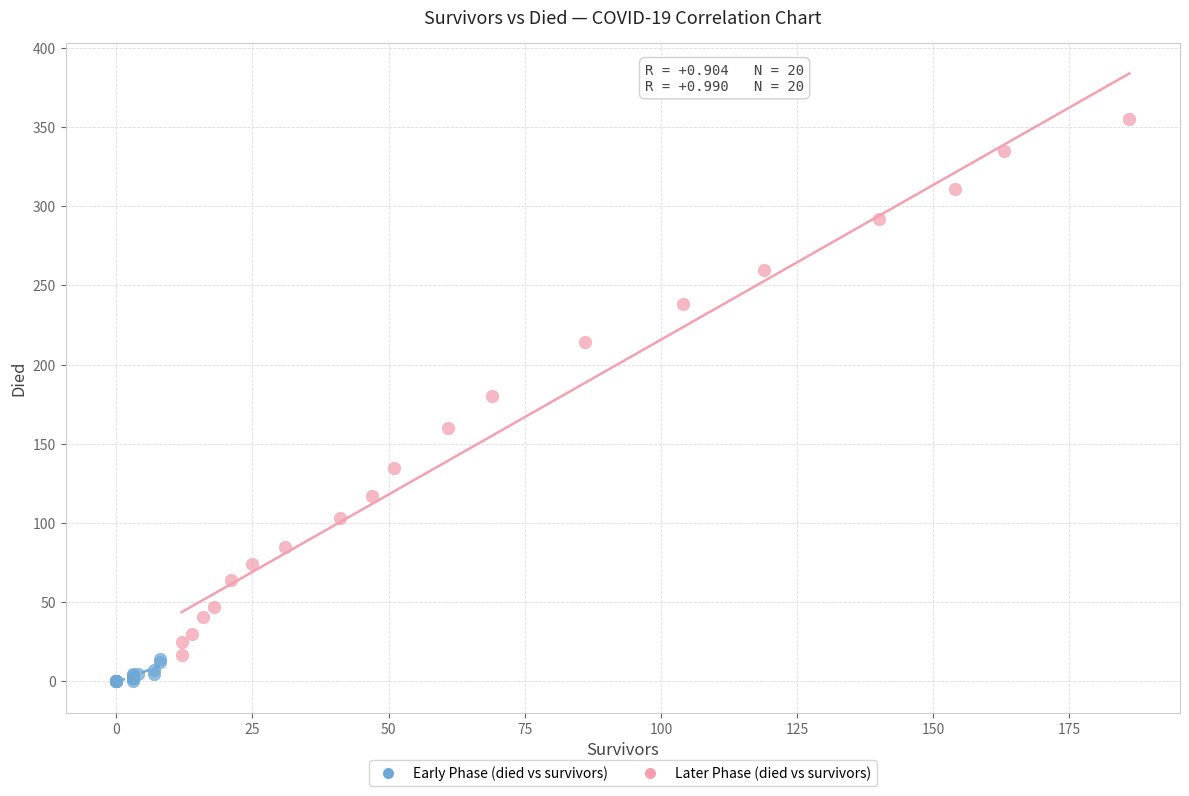

Which series reaches the minimum Y coordinate?

Early Phase (died vs survivors)